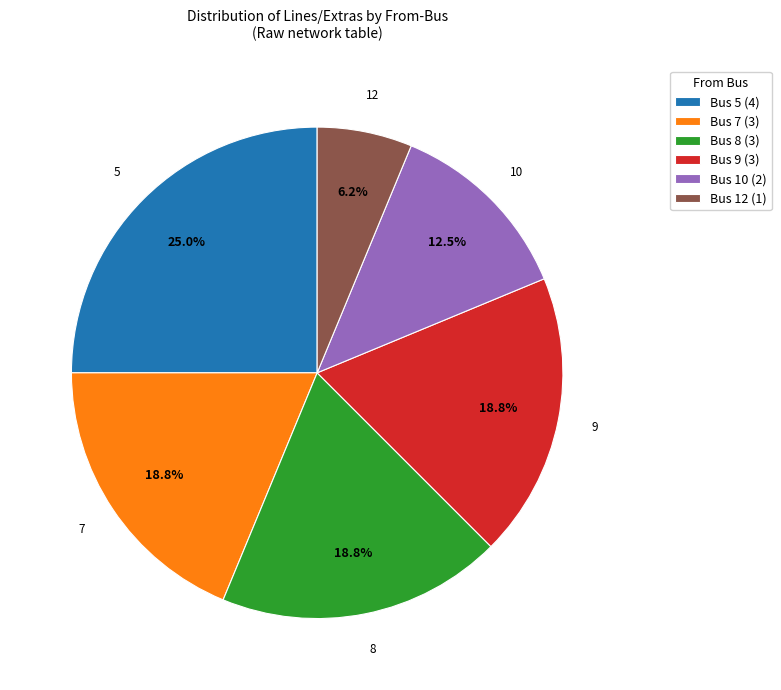

What is the largest slice in the pie chart?

Bus 5 (4)